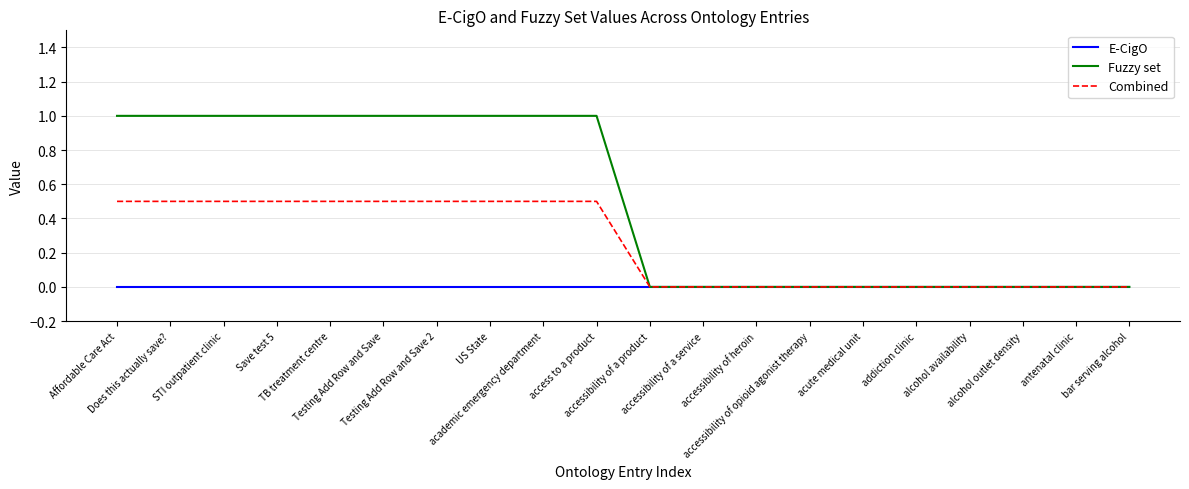

Reading left to right, list all the values displayed in this chart.

E-CigO: 0.0	0.0	0.0	0.0	0.0	0.0	0.0	0.0	0.0	0.0	0.0	0.0	0.0	0.0	0.0	0.0	0.0	0.0	0.0	0.0
Fuzzy set: 1.0	1.0	1.0	1.0	1.0	1.0	1.0	1.0	1.0	1.0	0.0	0.0	0.0	0.0	0.0	0.0	0.0	0.0	0.0	0.0
Combined: 0.5	0.5	0.5	0.5	0.5	0.5	0.5	0.5	0.5	0.5	0.0	0.0	0.0	0.0	0.0	0.0	0.0	0.0	0.0	0.0